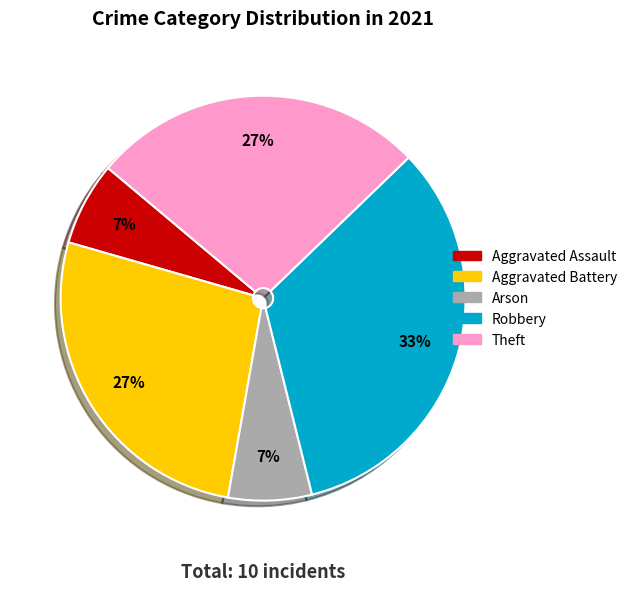

Do Aggravated Assault and Theft together represent more than half of the pie?

No